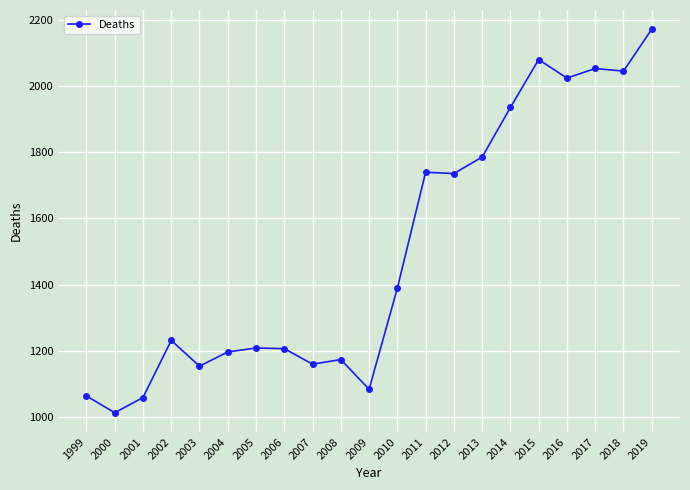

What is the difference between the values at 2014 and 2002?

705